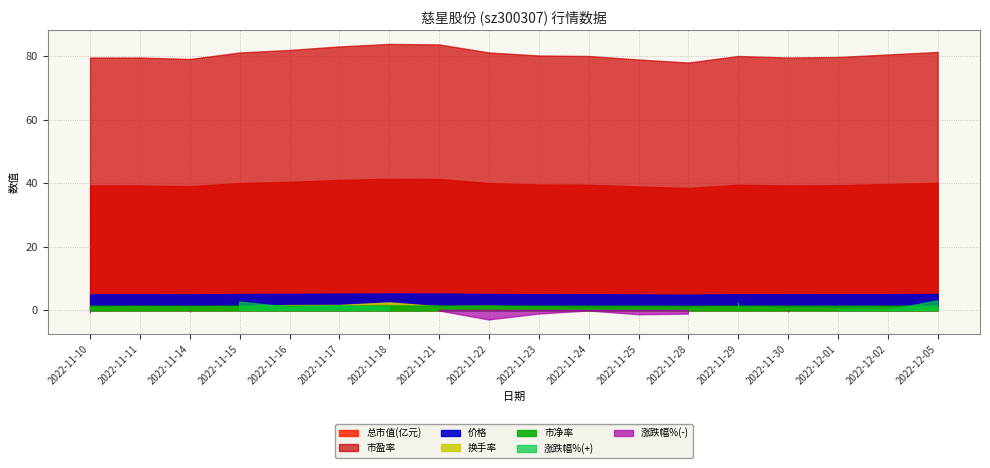

At which label is 市盈率 closest to 80?

2022-11-24